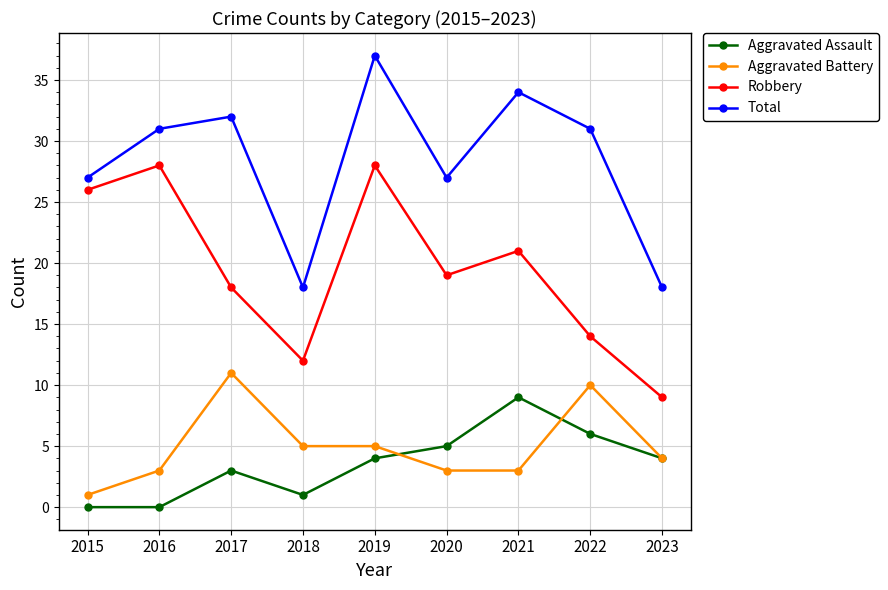

What is the average value of the Aggravated Assault series?

4